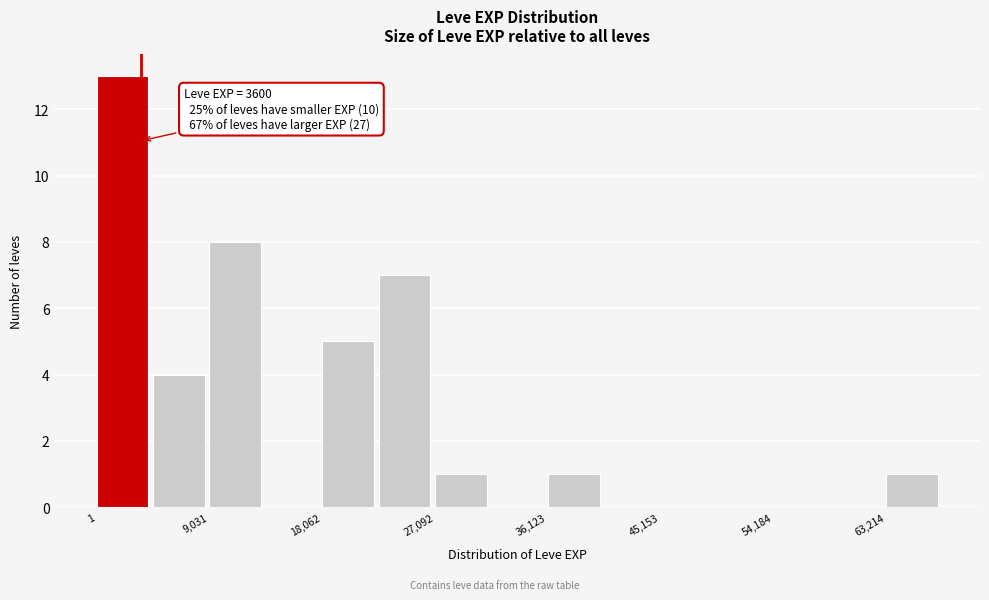

Which range on the x-axis has the tallest bar?

0 to 5000